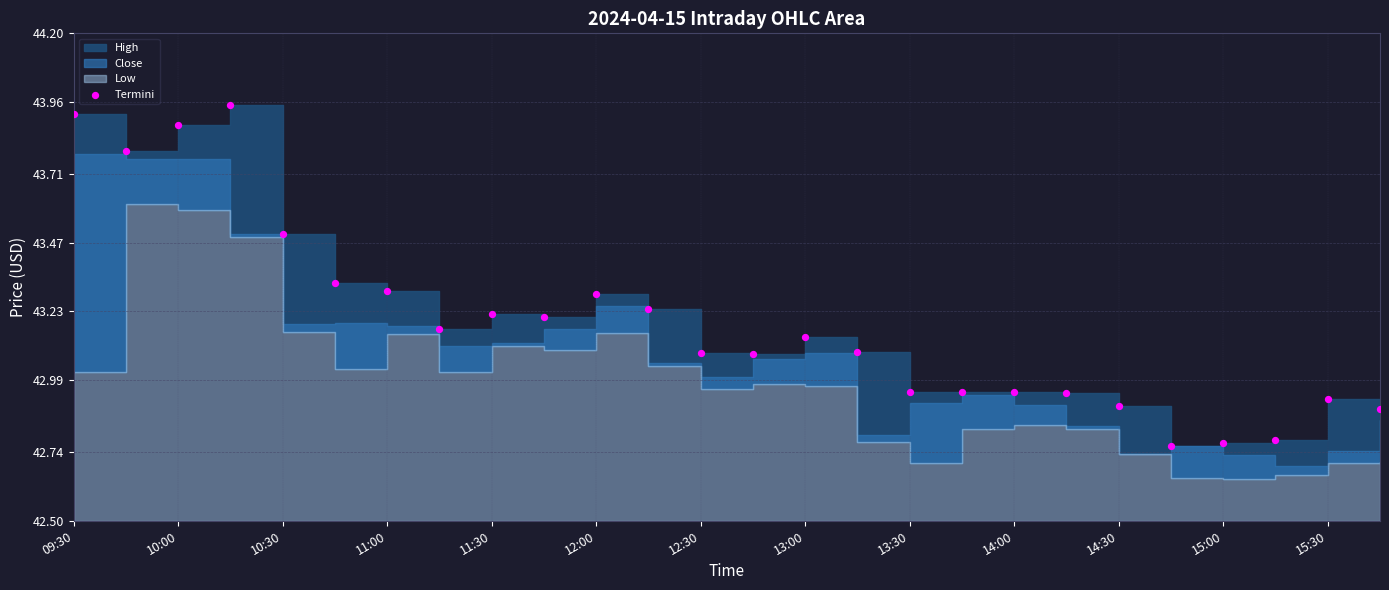

What is the range of Y values (max minus min)?

1.2